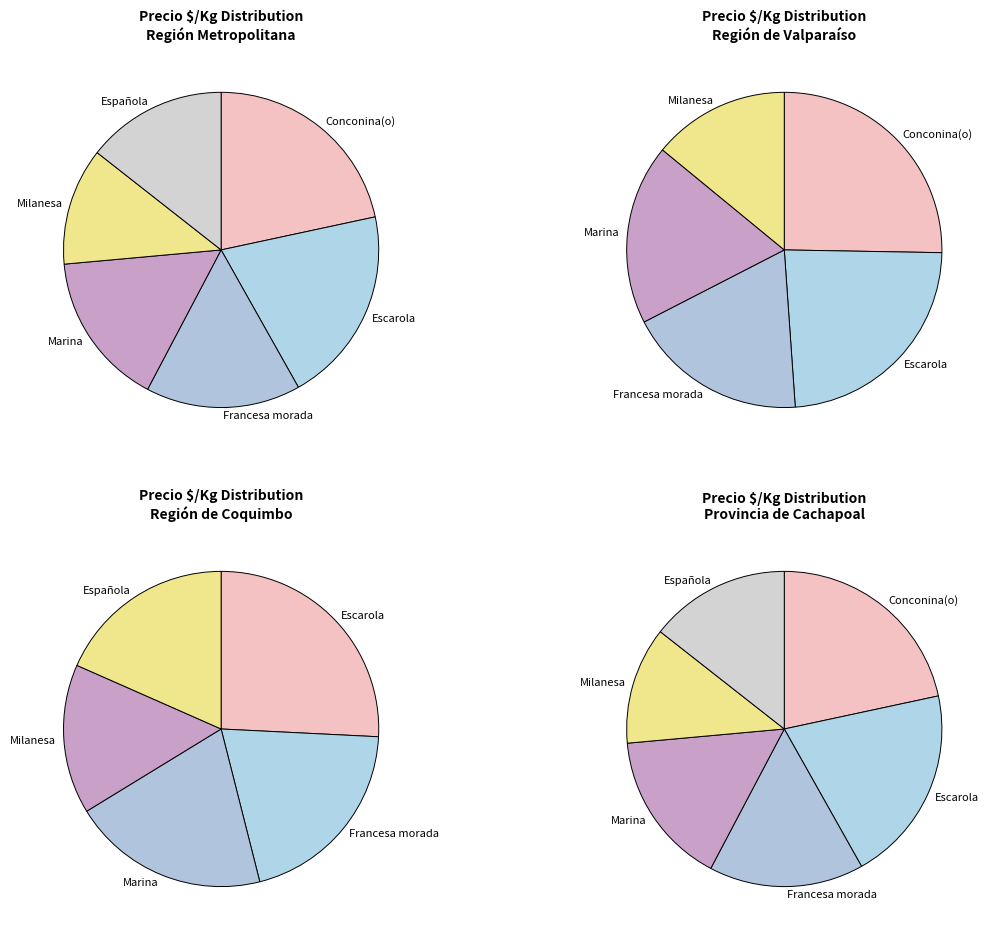

Approximately how many times larger is the value at Francesa morada compared to Marina?

1.0